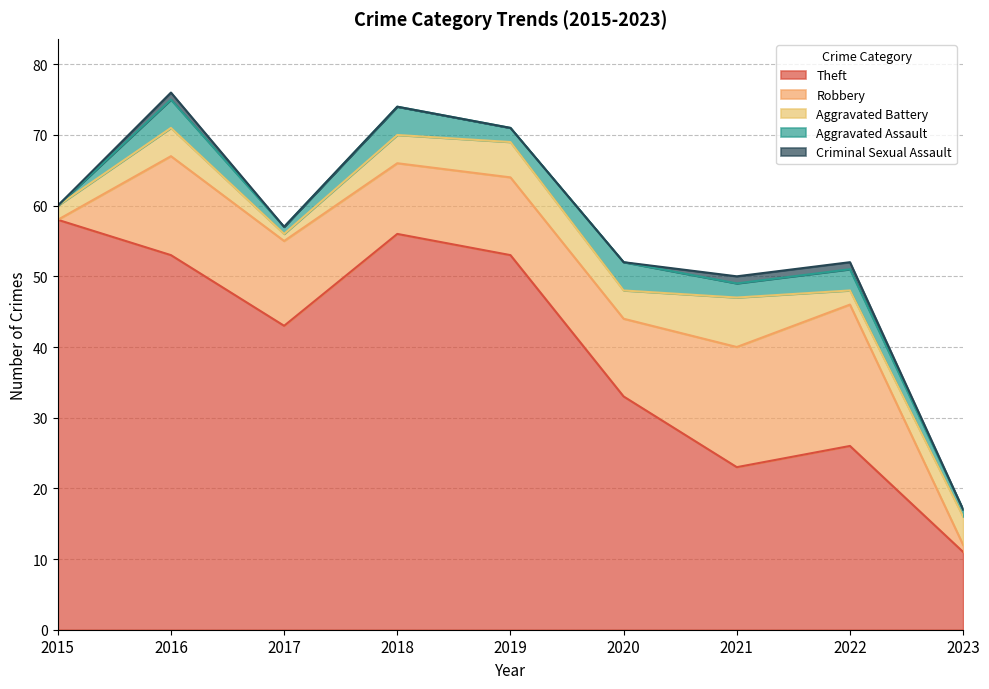

What are all the series names shown in the legend?

Theft, Robbery, Aggravated Battery, Aggravated Assault, Criminal Sexual Assault